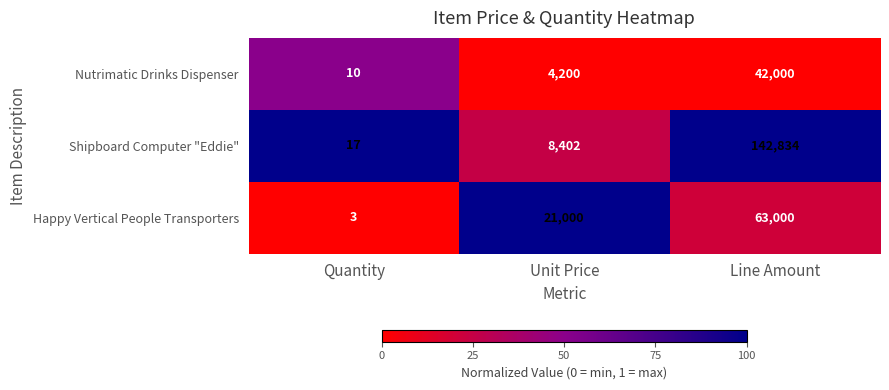

At which label does Shipboard Computer "Eddie" reach its minimum?

Quantity